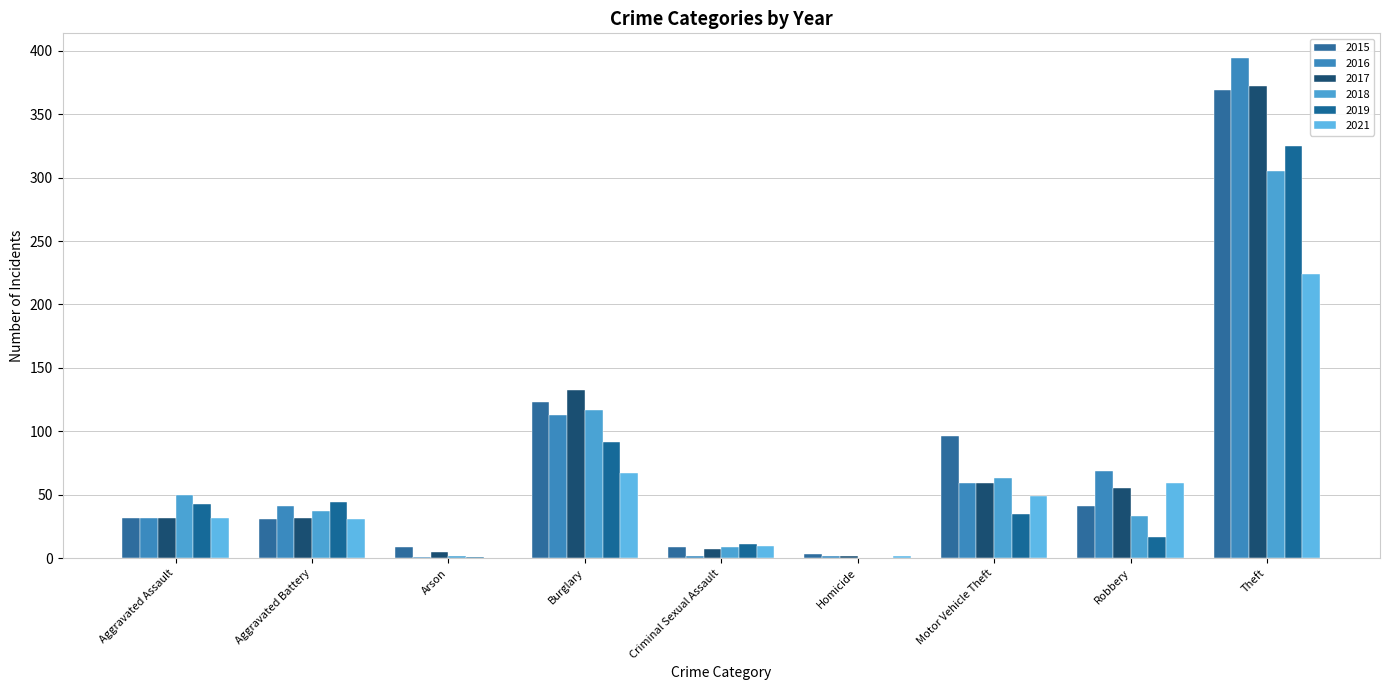

Rank the series by their maximum value, from lowest to highest.

2021, 2018, 2019, 2015, 2017, 2016